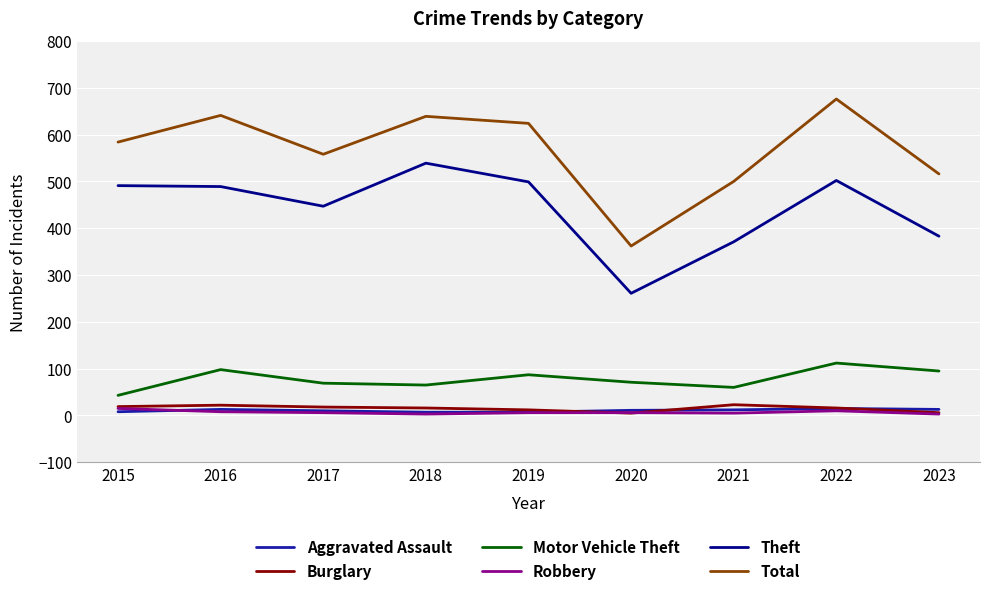

Which series has the widest spread of values?

Total